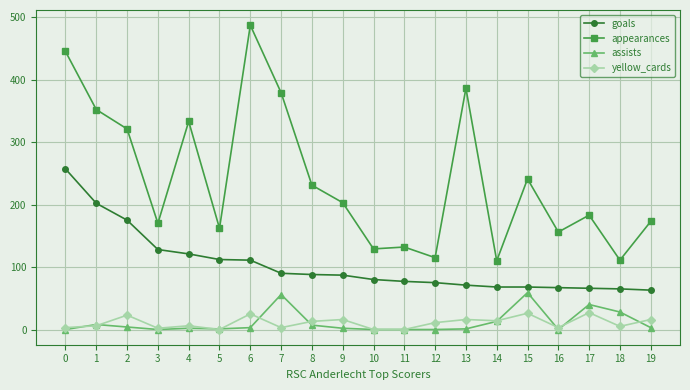

Which category has the highest value across all series?

6